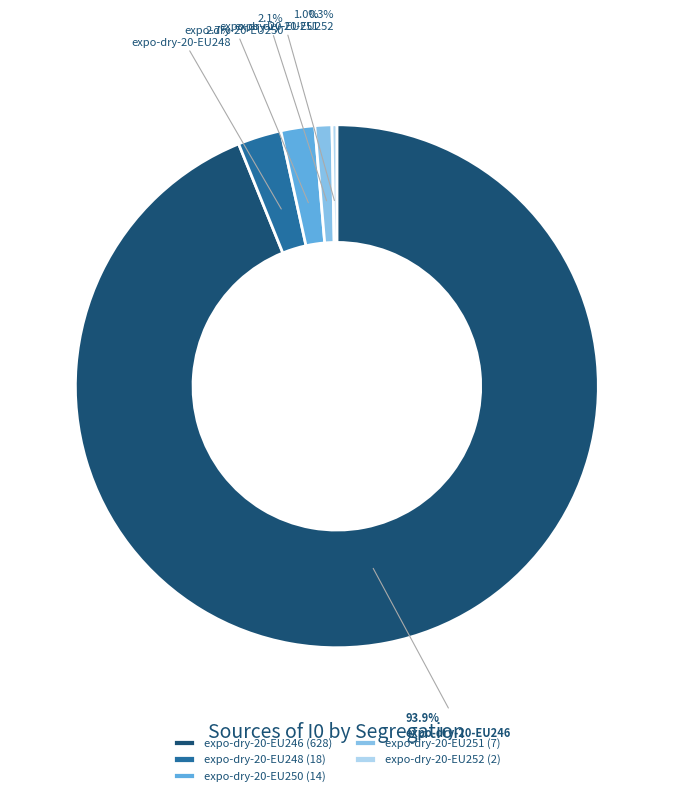

What percentage do expo-dry-20-EU246 and expo-dry-20-EU250 together represent?

96.0%